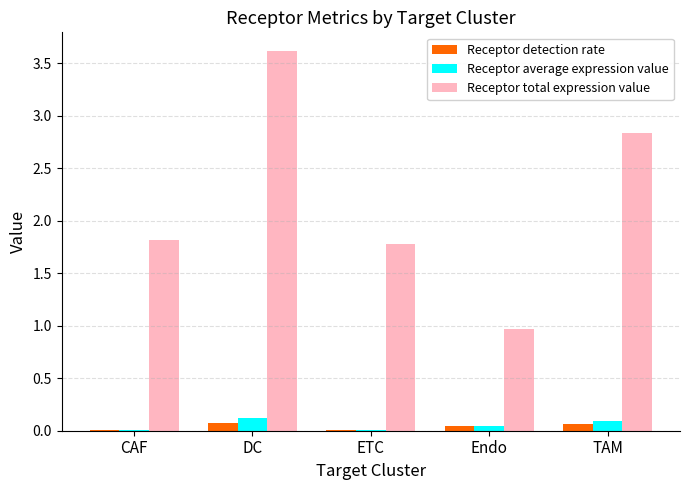

At which label does Receptor total expression value reach its peak?

DC